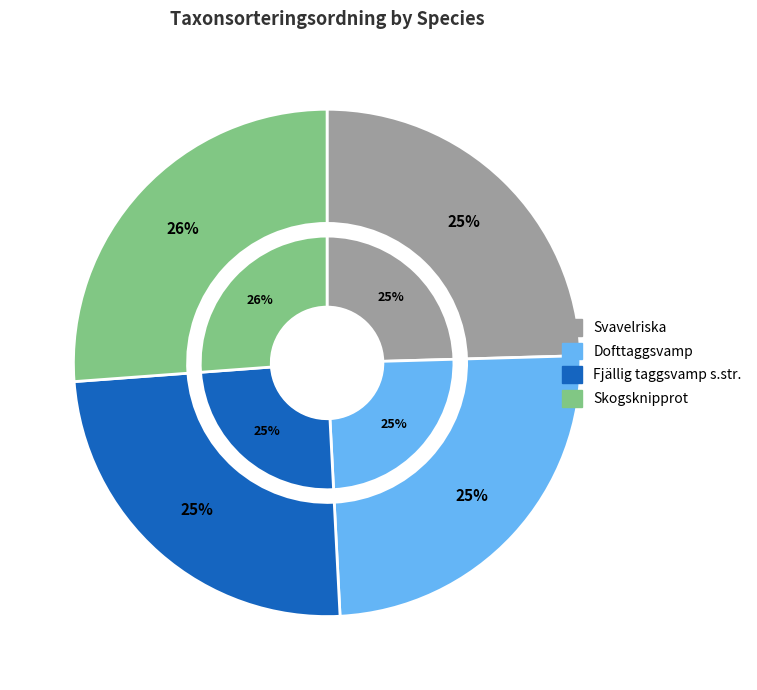

To the nearest percent, what is the combined percentage of Skogsknipprot and Svavelriska?

51%